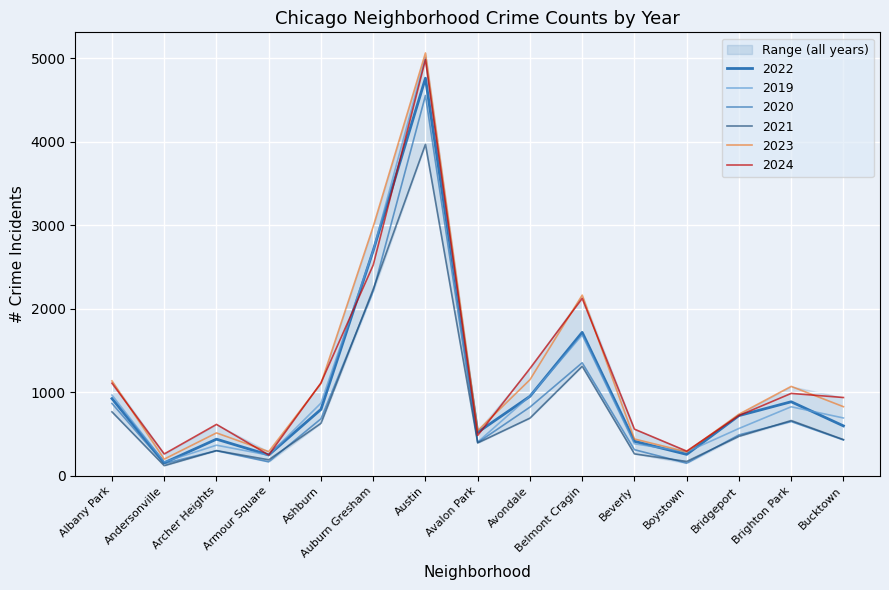

Which series has the largest total across all categories?

2023